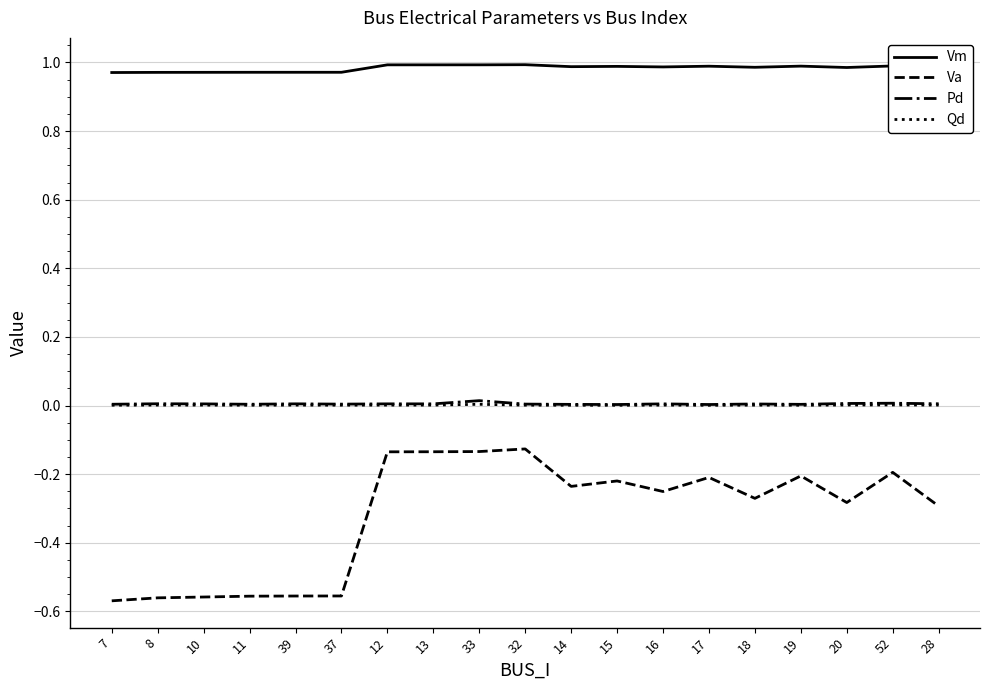

Is it true that Vm equals 0.7 at 16?

False